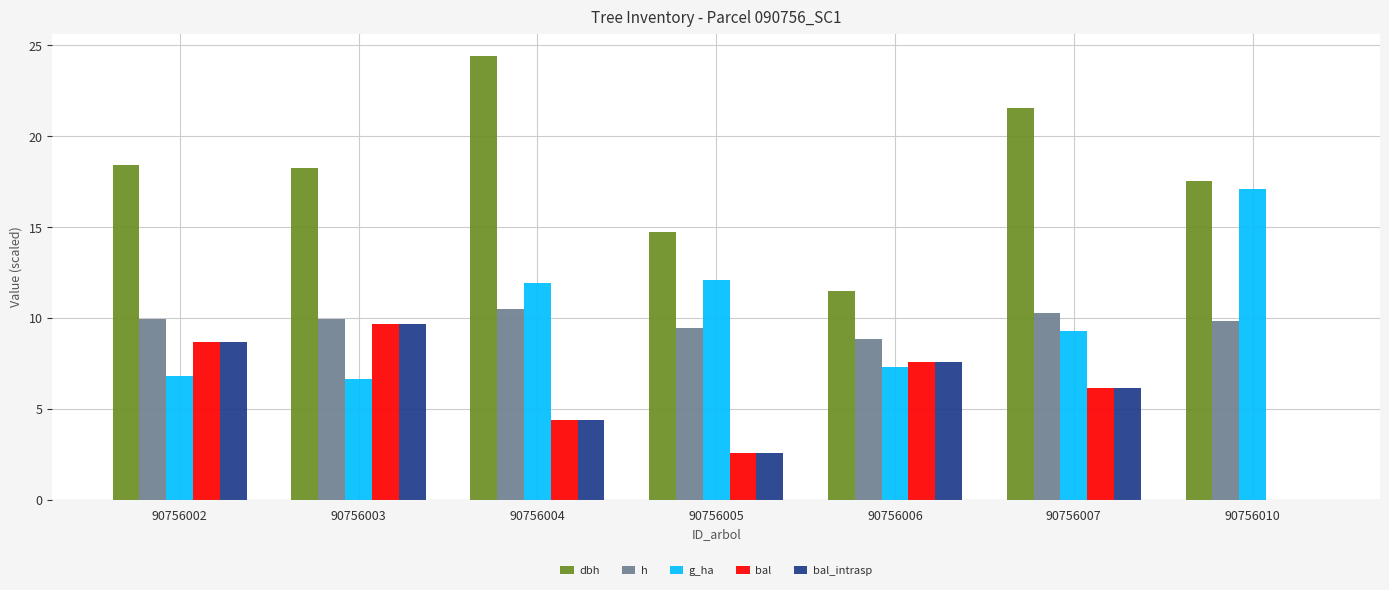

Read the h value at 90756003.

9.9